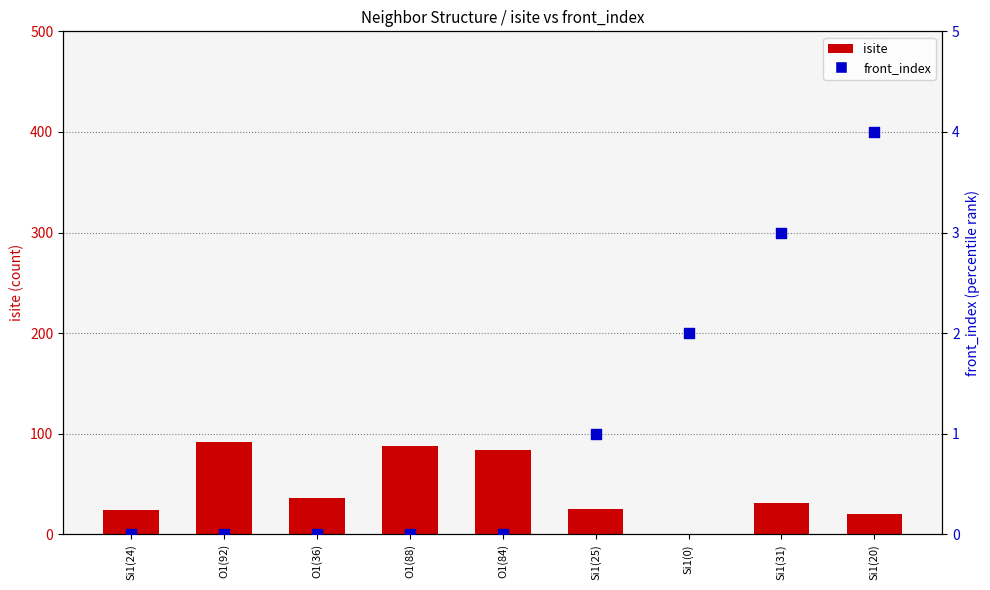

At which category is the sum across all series the highest?

O1(92)